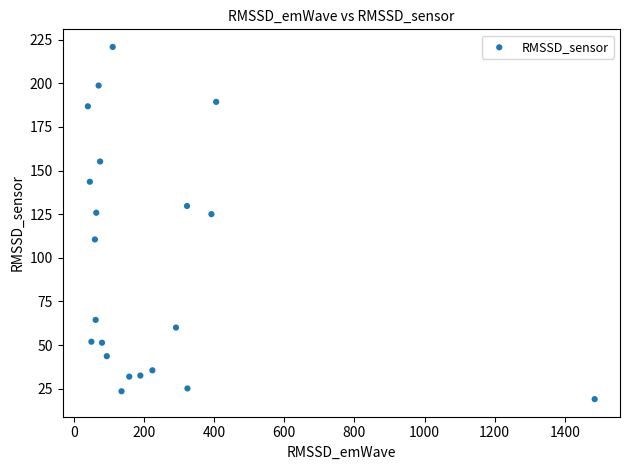

What is the range of Y values (max minus min)?

201.8